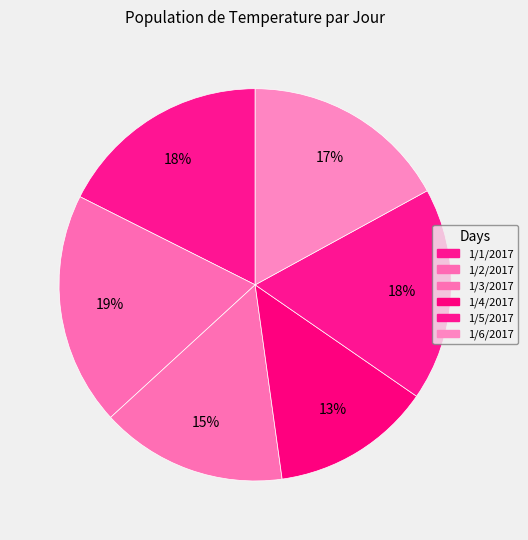

Is it true that 1/3/2017 is 22% of the pie?

False